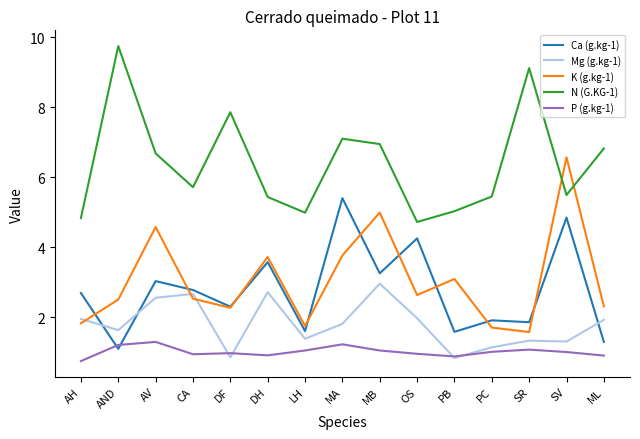

True or false: P (g.kg-1) has a value of 1.2 at AND.

True